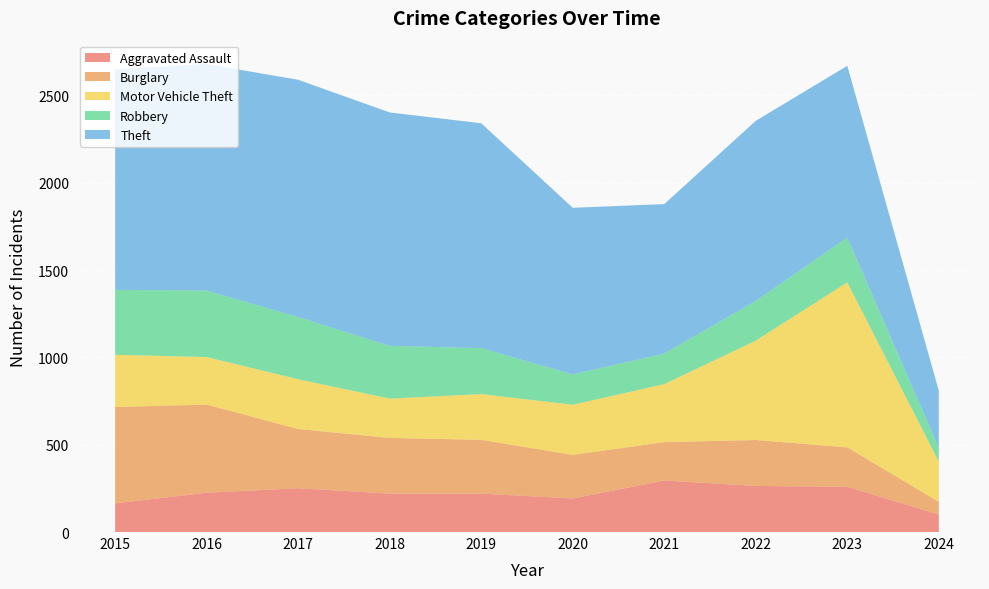

Reading right to left, transcribe all the data shown in this chart.

Aggravated Assault: 100	259	264	295	192	220	220	251	225	164
Burglary: 73	226	263	220	250	308	319	339	505	552
Motor Vehicle Theft: 230	945	569	332	287	262	225	285	272	299
Robbery: 79	257	227	175	174	263	302	356	381	372
Theft: 327	983	1032	856	954	1288	1337	1359	1297	1263